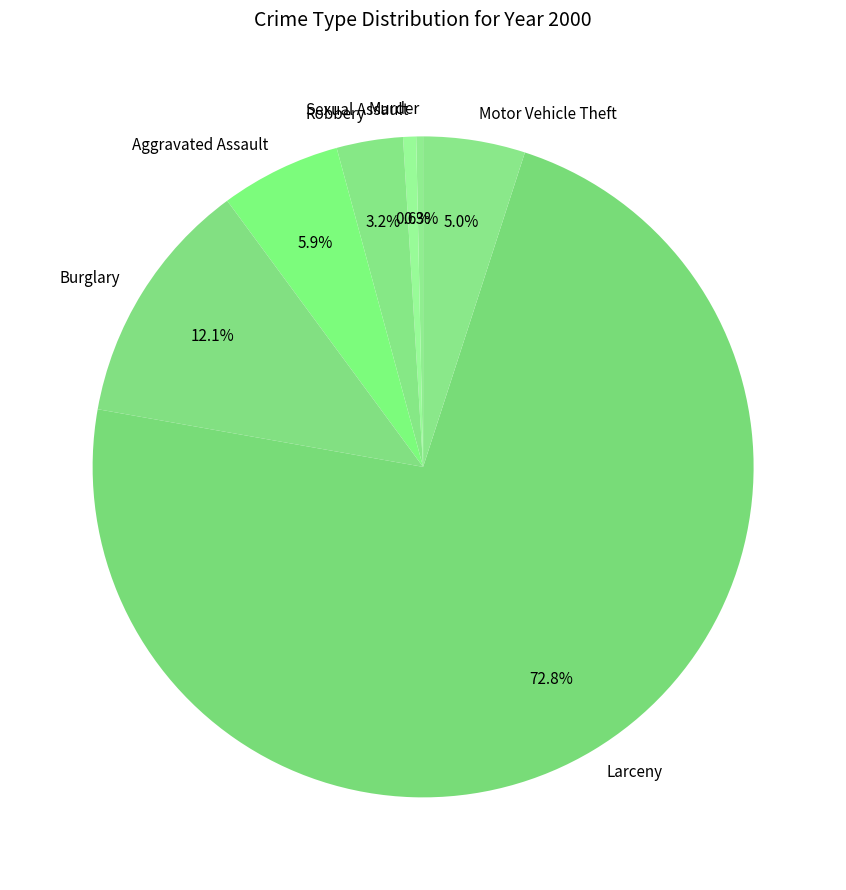

Which slice is the largest?

Larceny